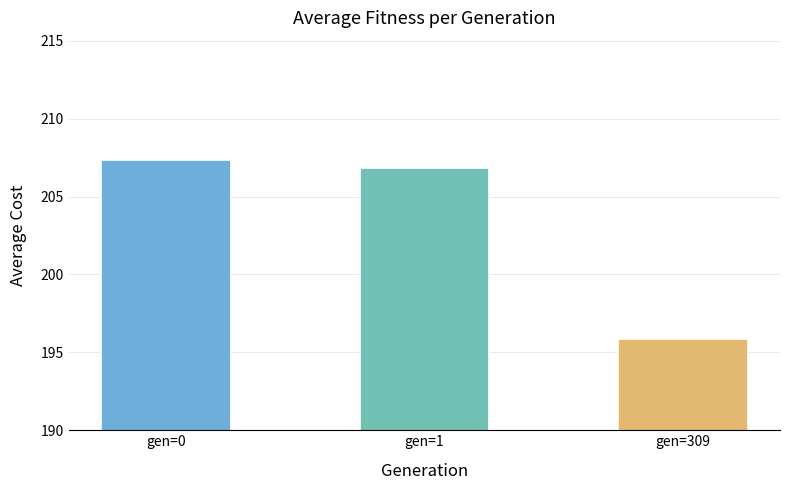

True or false: the data shows 195.8 at gen=309.

True